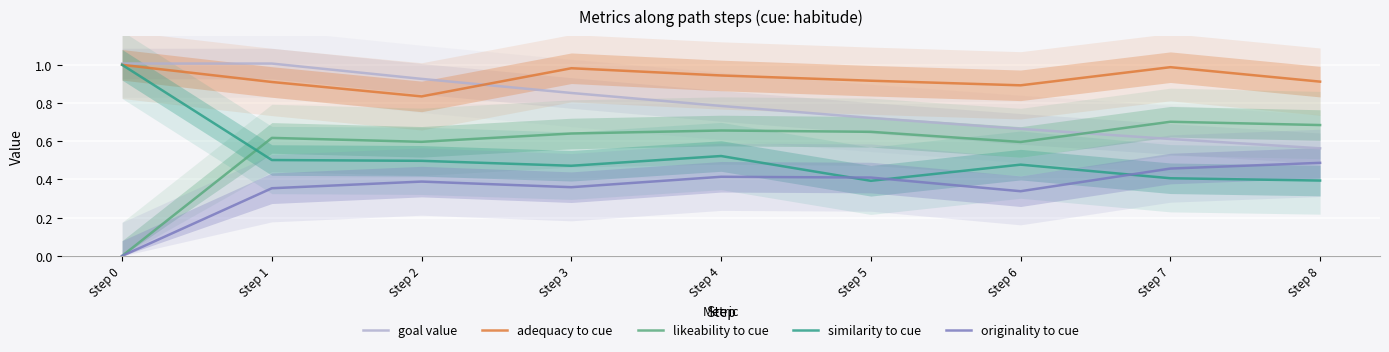

What is the maximum value for adequacy to cue?

1.0